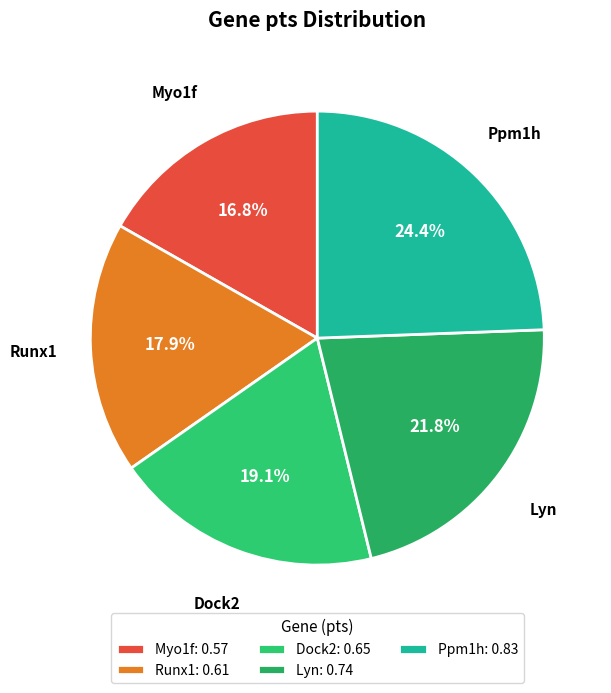

Is there any slice that represents more than half of the pie?

No